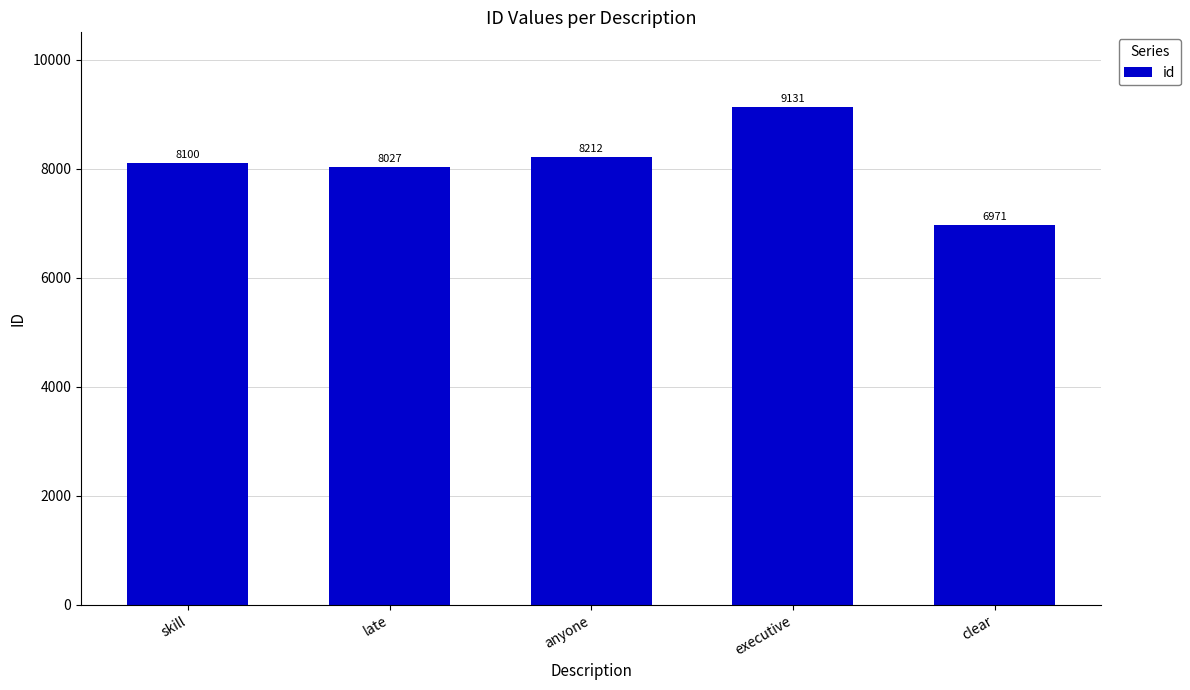

How many series are shown in this chart?

1